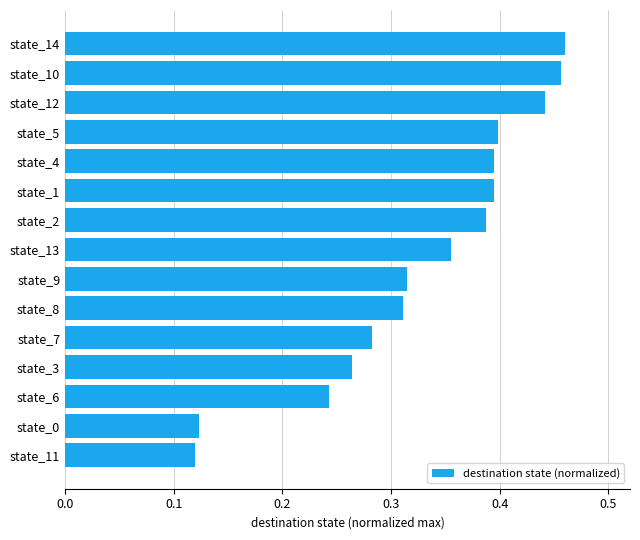

True or false: the data shows 0.4 at state_12.

True